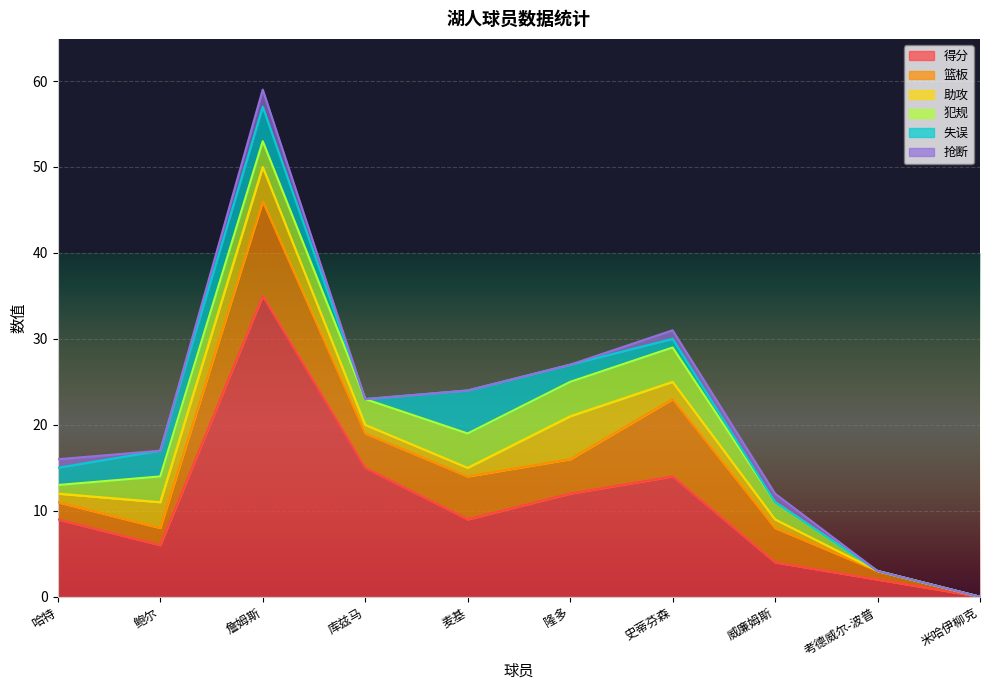

Which category has the highest value in the 犯规 series?

麦基